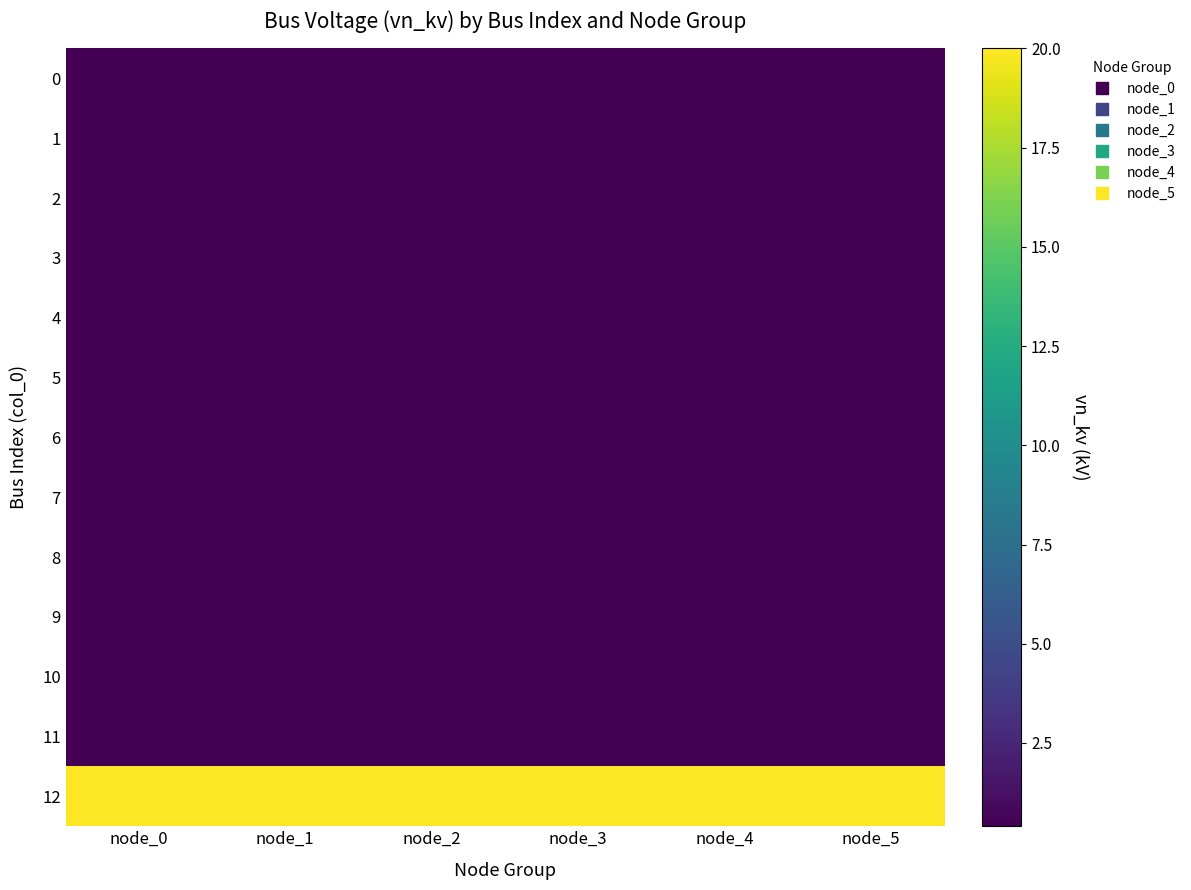

How many categories are shown in the chart?

6